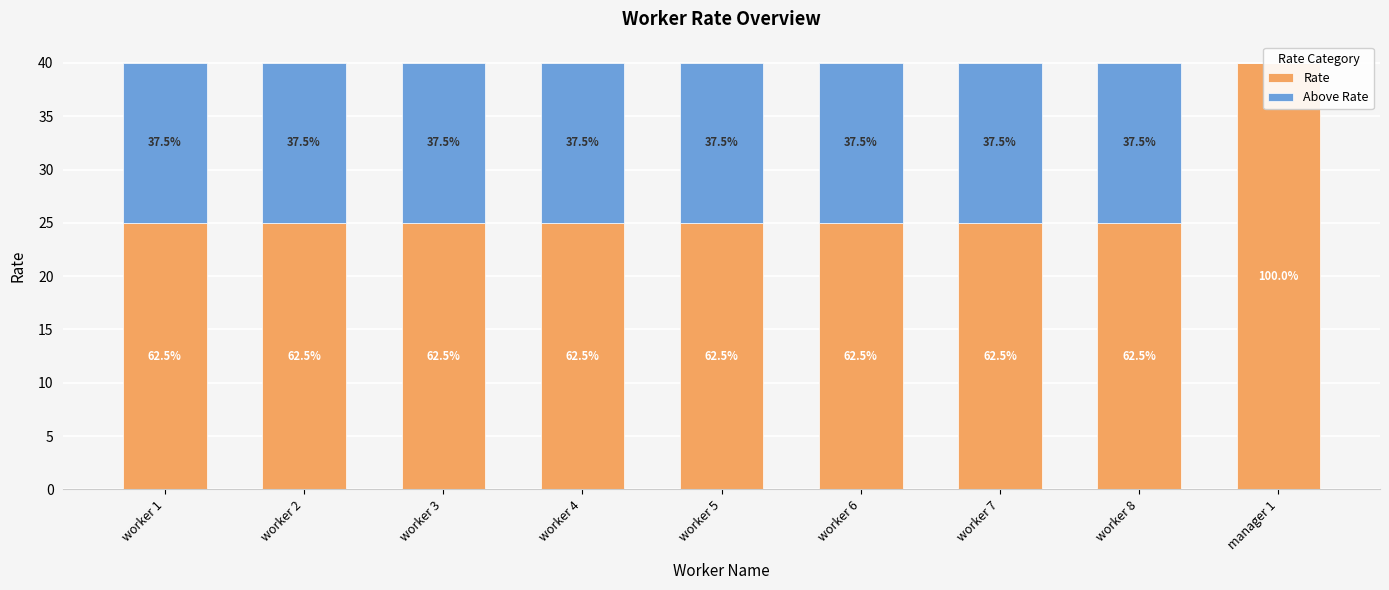

Between worker 7 and worker 3, which is larger?

worker 7